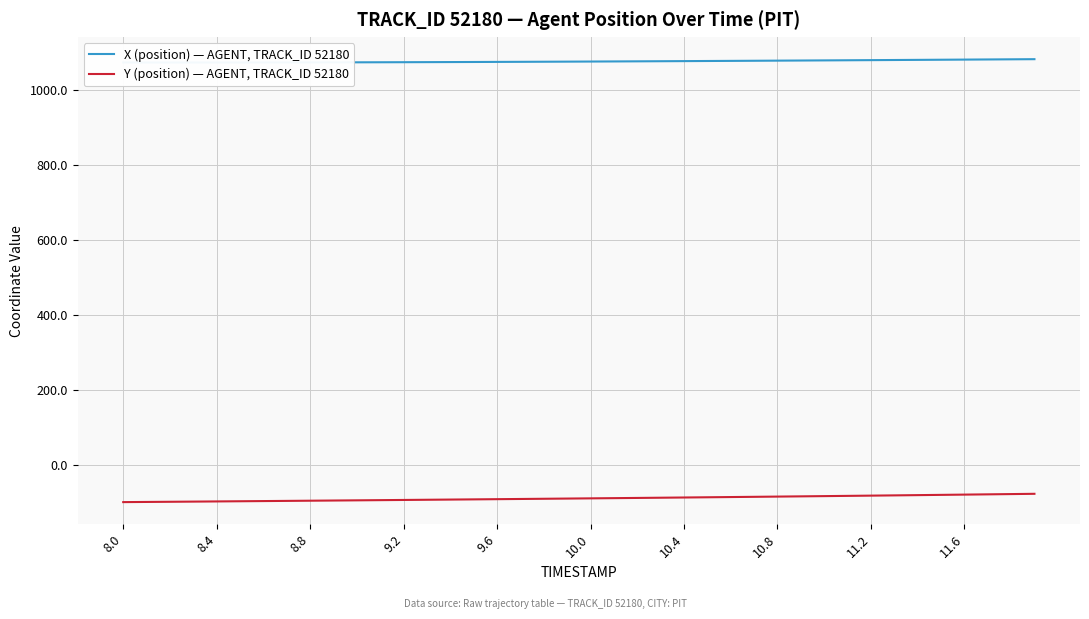

Does the chart display data point markers on the line(s)?

No